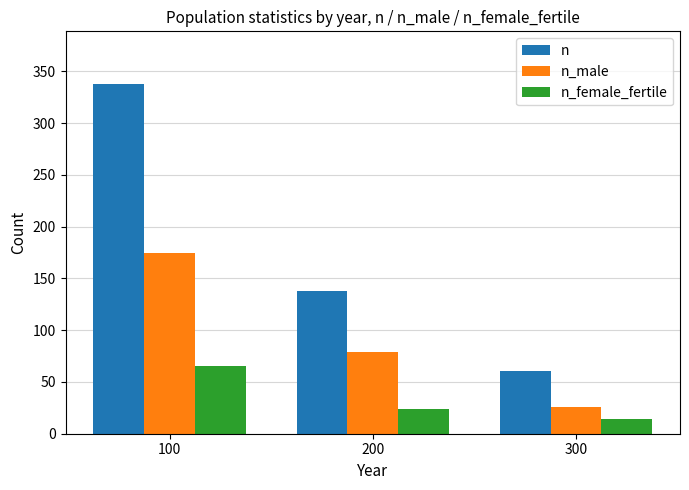

Reading left to right, transcribe all the data shown in this chart.

n: 338	138	61
n_male: 175	79	26
n_female_fertile: 65	24	14